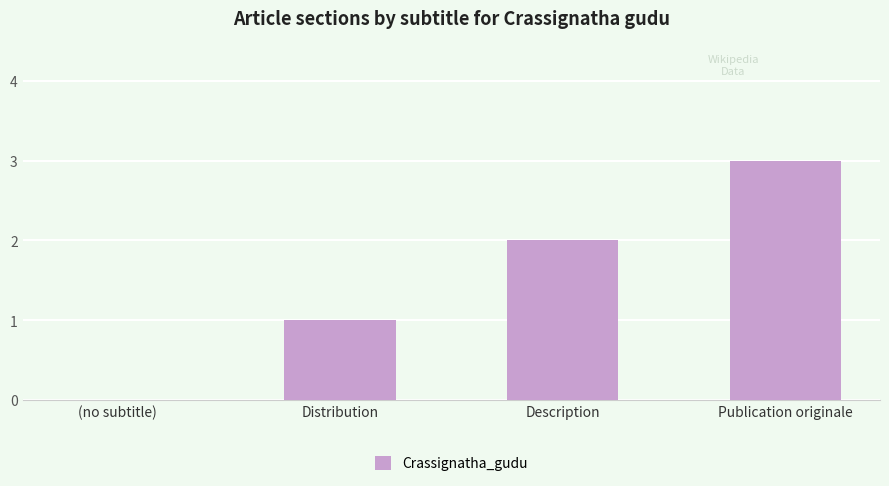

Between Distribution and Publication originale, which is larger?

Publication originale